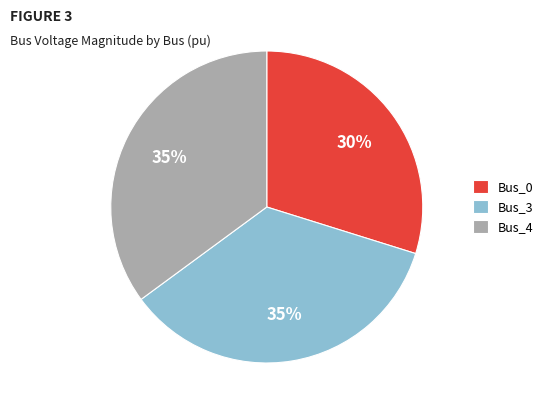

What percentage is the Bus_0 slice, to the nearest percent?

30%